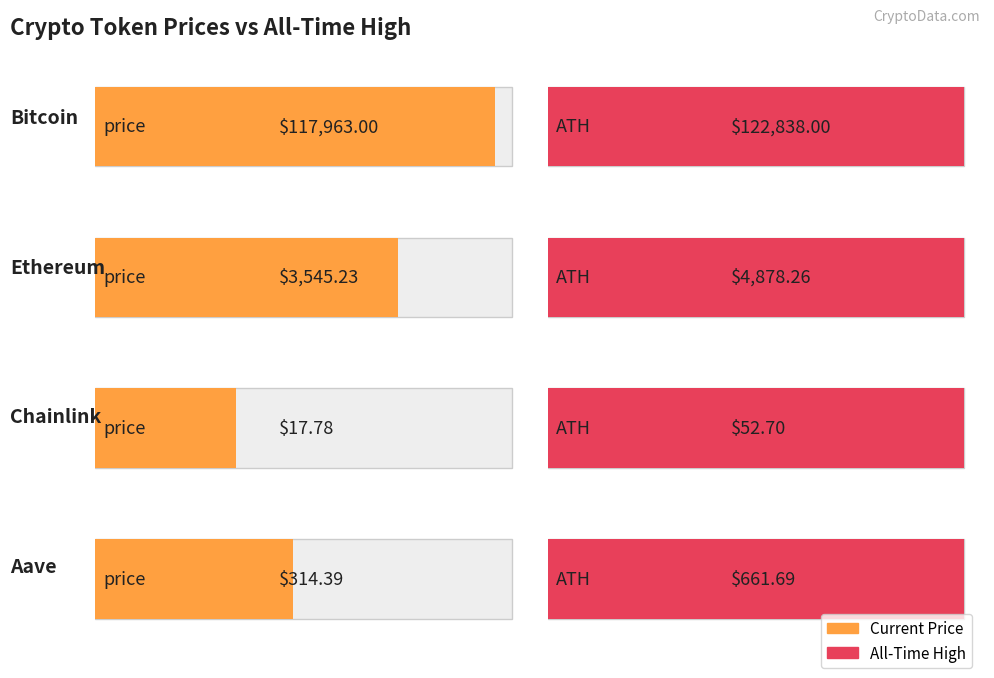

Reading left to right, extract all data points from this chart.

price: Bitcoin=117963.0	Ethereum=3545.2	Chainlink=17.8	Aave=314.4
allTimeHigh: Bitcoin=122838.0	Ethereum=4878.3	Chainlink=52.7	Aave=661.7